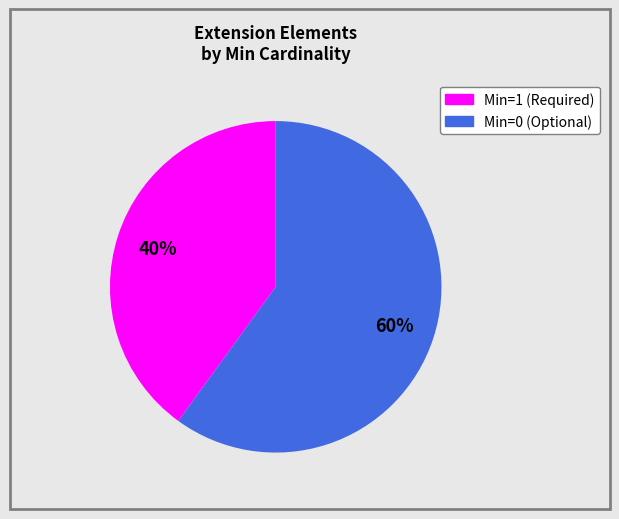

Is there any slice that represents more than half of the pie?

Yes